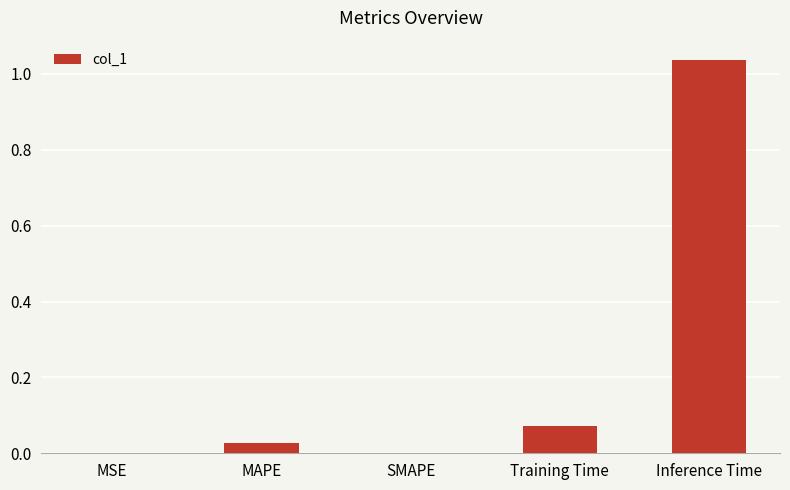

The chart shows a value of 0.5 at SMAPE. True or false?

False